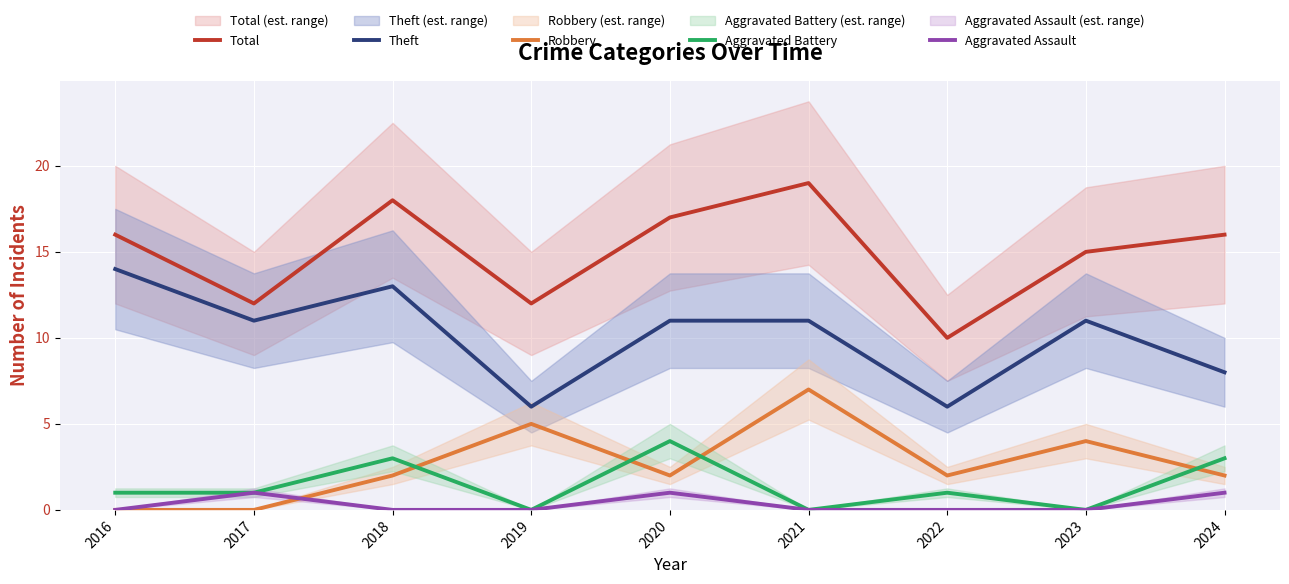

How many data points in Aggravated Battery are less than 1?

3